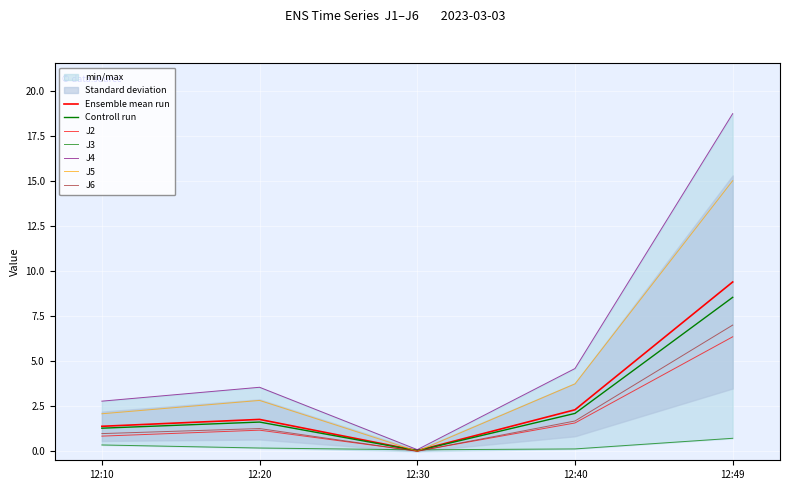

Which category has the highest value across all series?

12:49